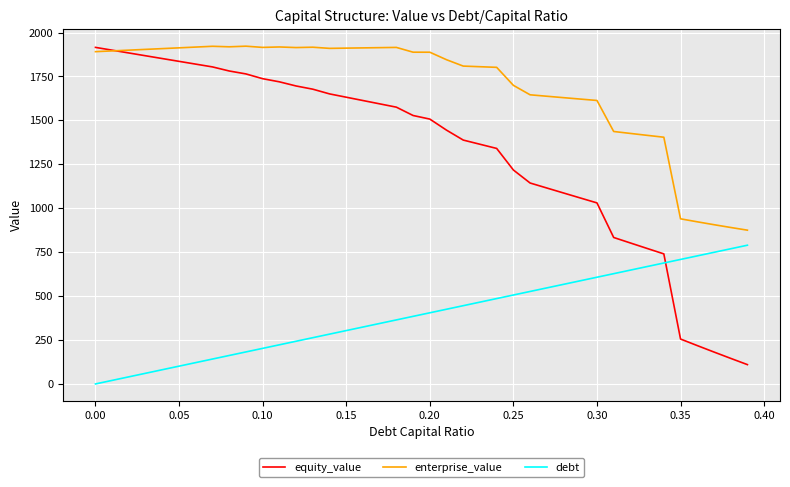

True or false: debt and enterprise_value cross at least once.

False